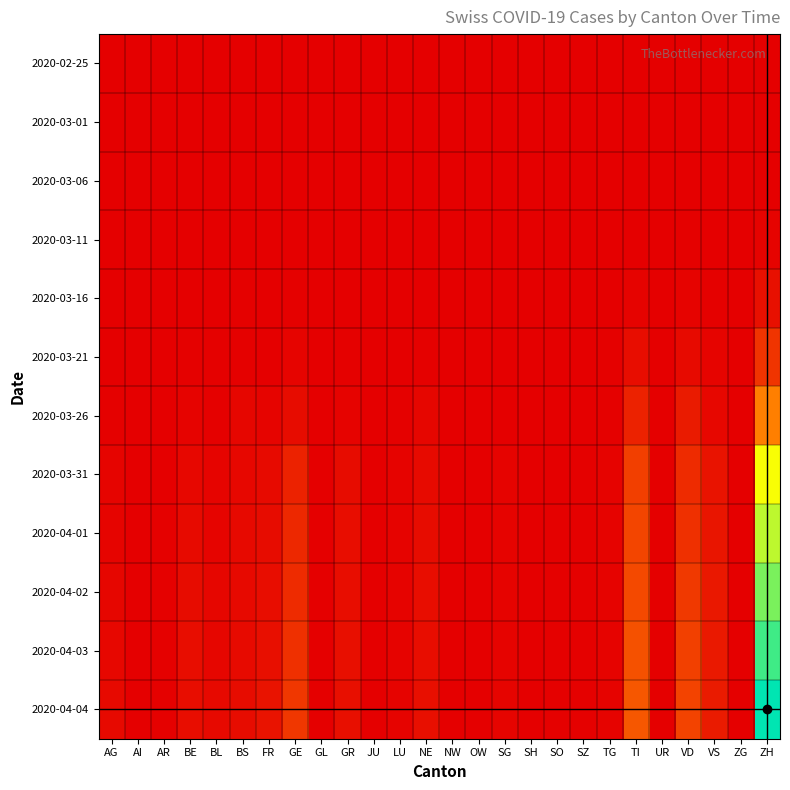

How many data points does each series have?

26